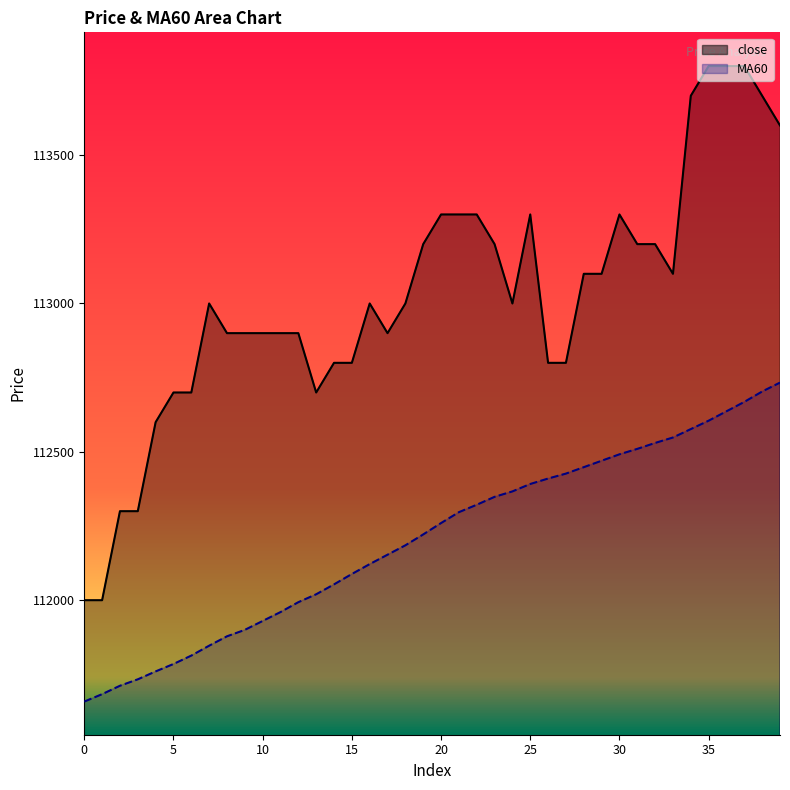

The close series shows 113300.0 at 20. True or false?

True